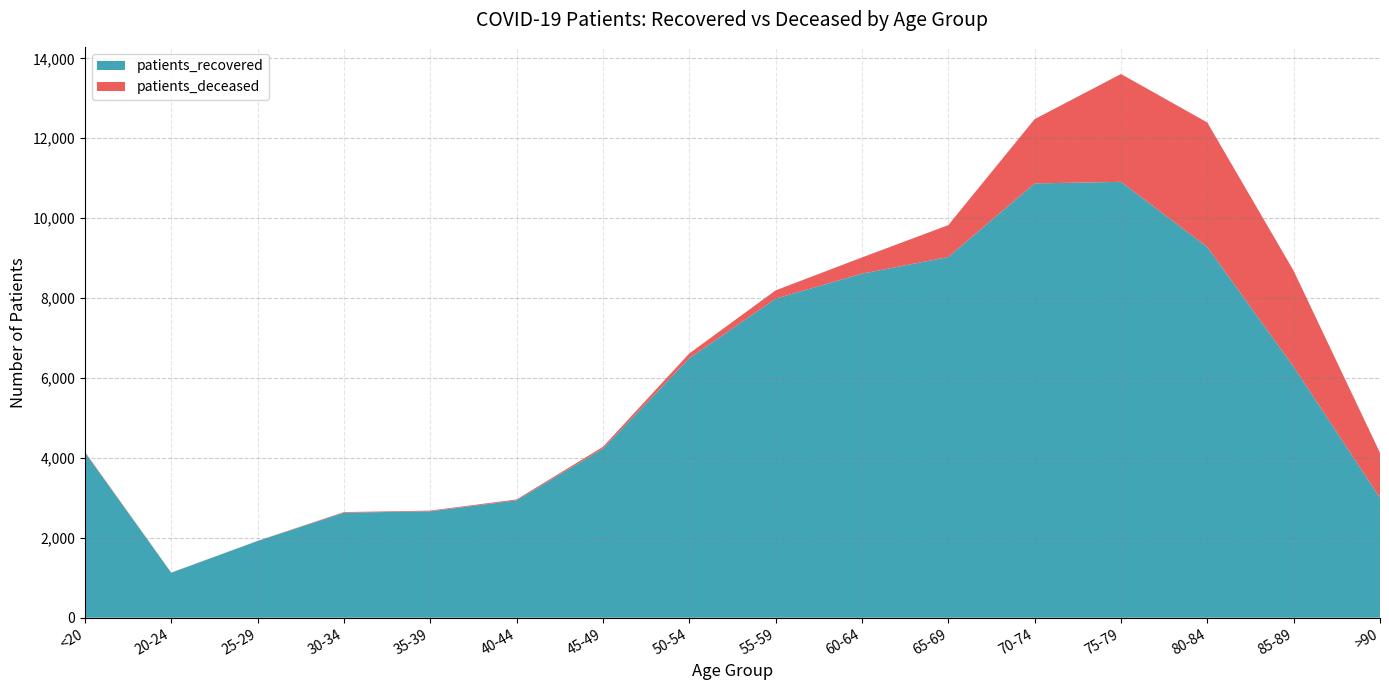

Reading left to right, what are all the values shown in this chart?

patients_recovered: <20=4139	20-24=1126	25-29=1920	30-34=2628	35-39=2664	40-44=2937	45-49=4232	50-54=6494	55-59=7985	60-64=8611	65-69=9027	70-74=10870	75-79=10909	80-84=9276	85-89=6280	>90=3000
patients_deceased: <20=15	20-24=3	25-29=3	30-34=16	35-39=17	40-44=23	45-49=45	50-54=120	55-59=208	60-64=406	65-69=799	70-74=1609	75-79=2699	80-84=3119	85-89=2403	>90=1128